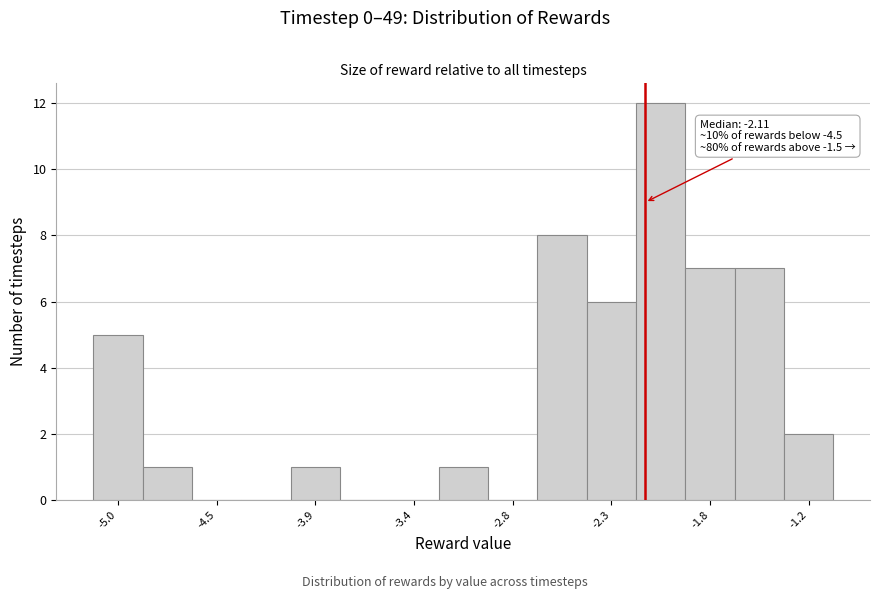

Around what value on the x-axis is the tallest bar? Give the approximate position of its centre, as read against the axis.

-2.0